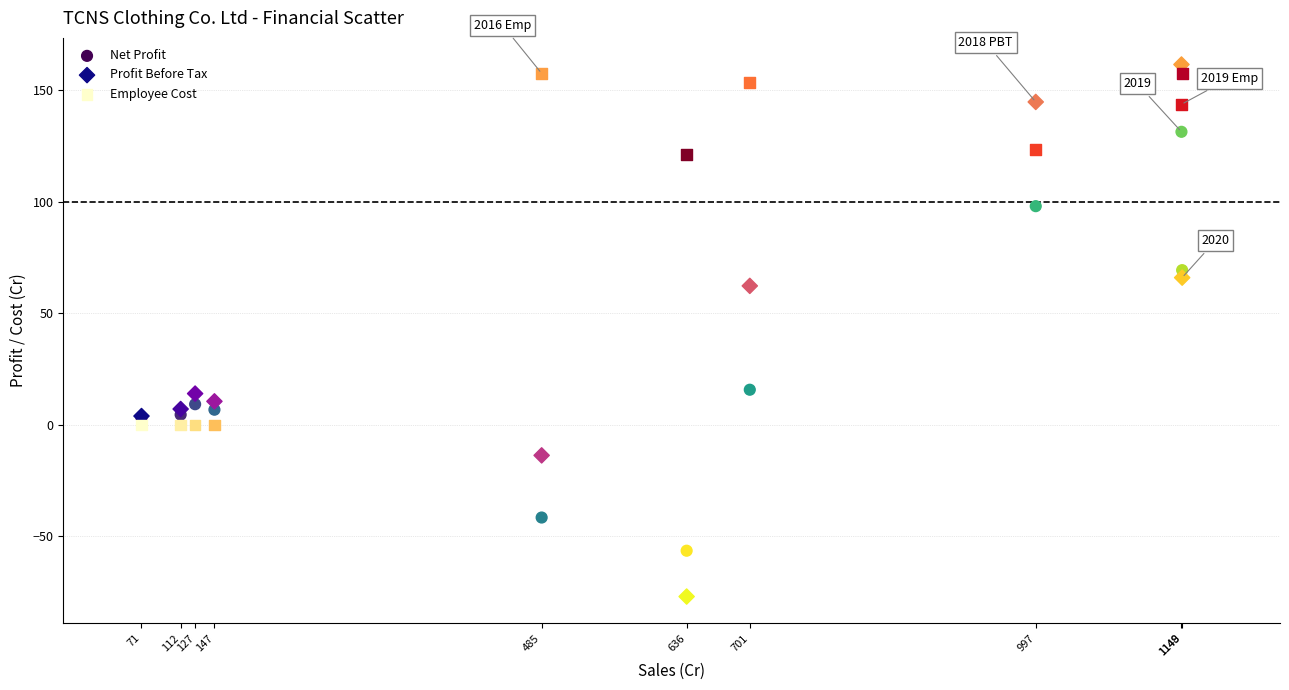

Which series contains the highest Y value?

Profit Before Tax